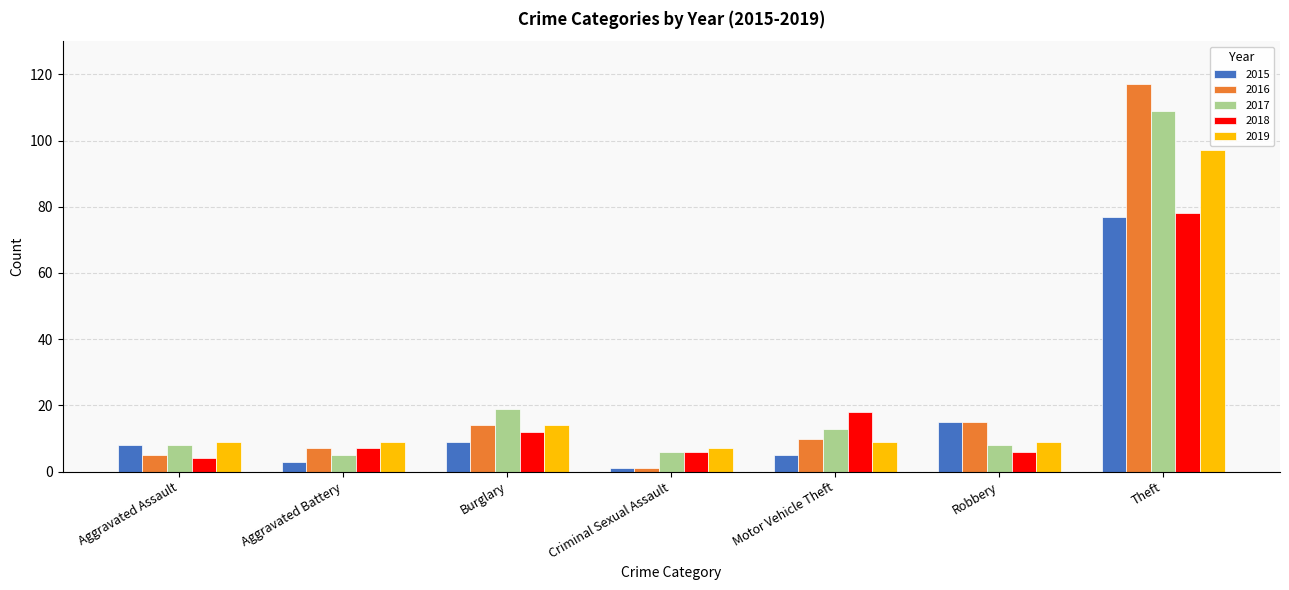

The value of 2015 at Theft is 110. True or false?

False